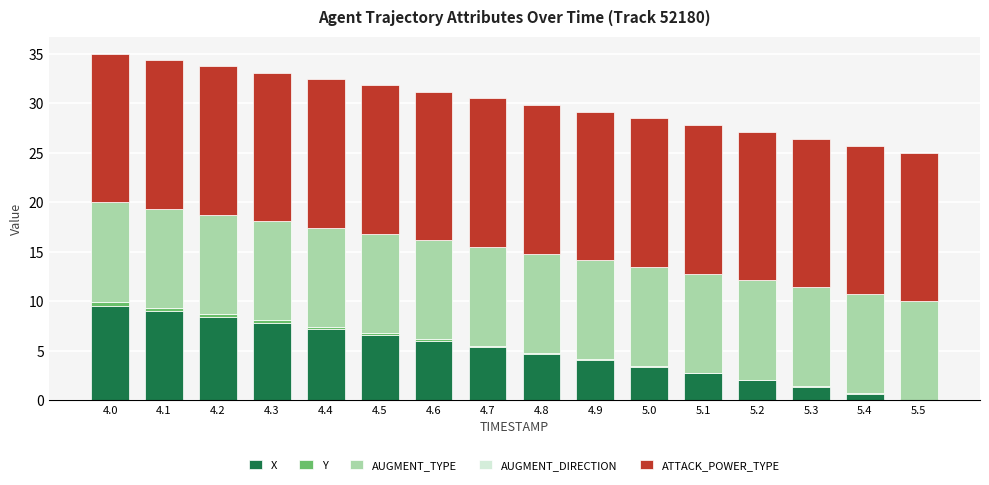

Does the chart contain stacked bars?

Yes